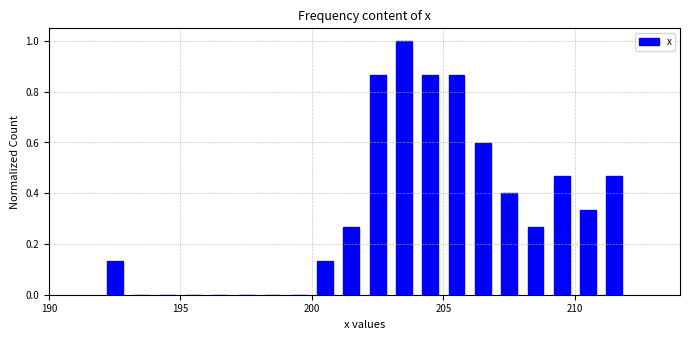

Read against the x-axis, roughly where is the centre of the tallest bar?

203.5